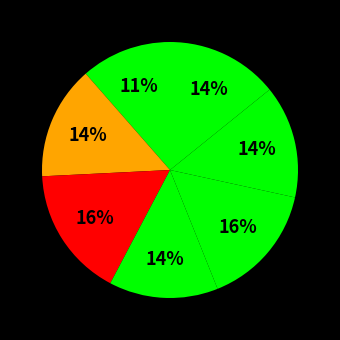

How many segments does this pie chart have?

7